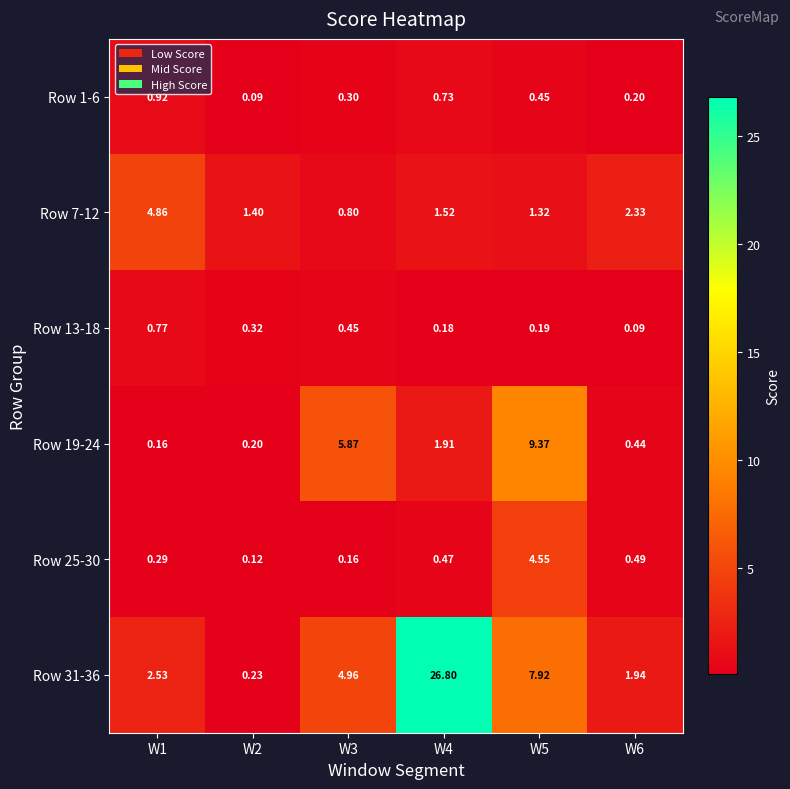

Which series changed the most between W4 and W5?

Row 31-36